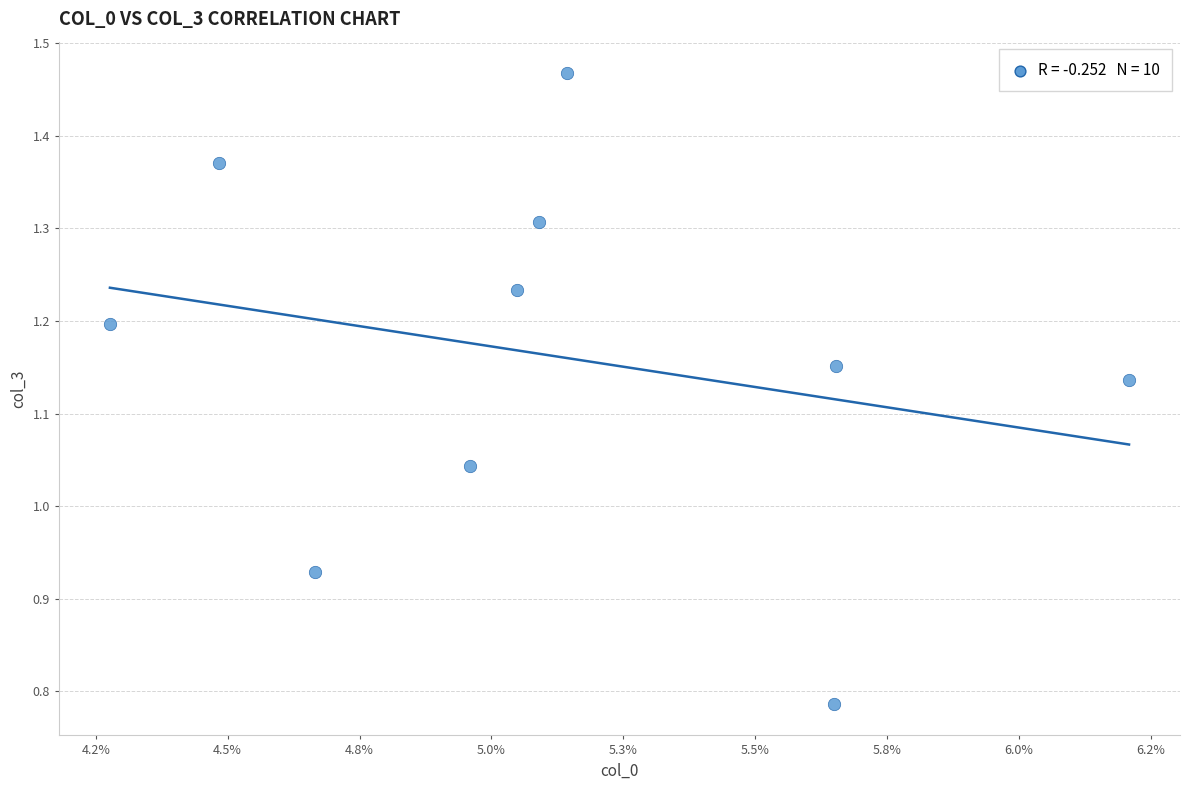

What is the range of Y values (max minus min)?

0.7